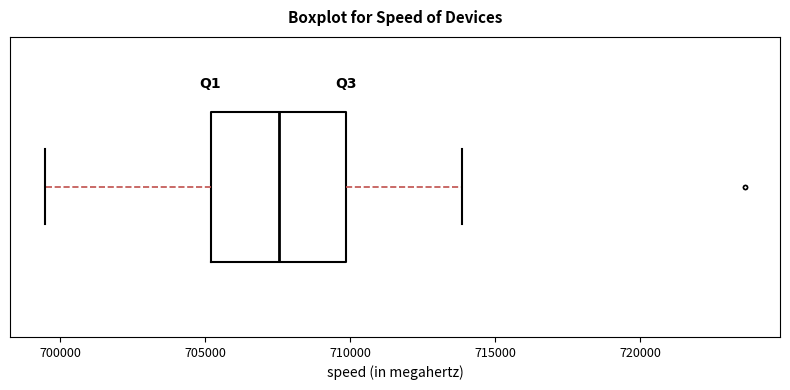

Transcribe this box plot: give where the median line is, the range the box spans, and where the two whiskers end, as read against the x-axis. The values are not printed on the chart, so give them approximately, as read against the axis.

median 707500, box 705000 to 710000, whiskers 699500 to 714000